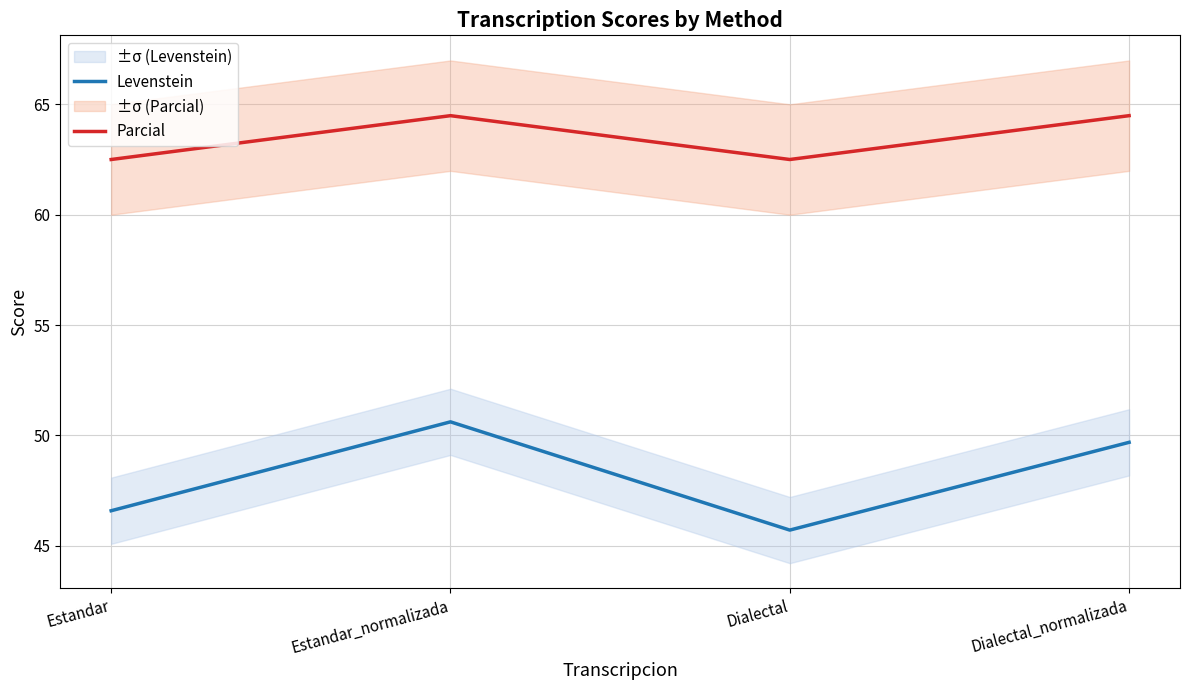

The Levenstein series shows 45.7 at Dialectal. True or false?

True